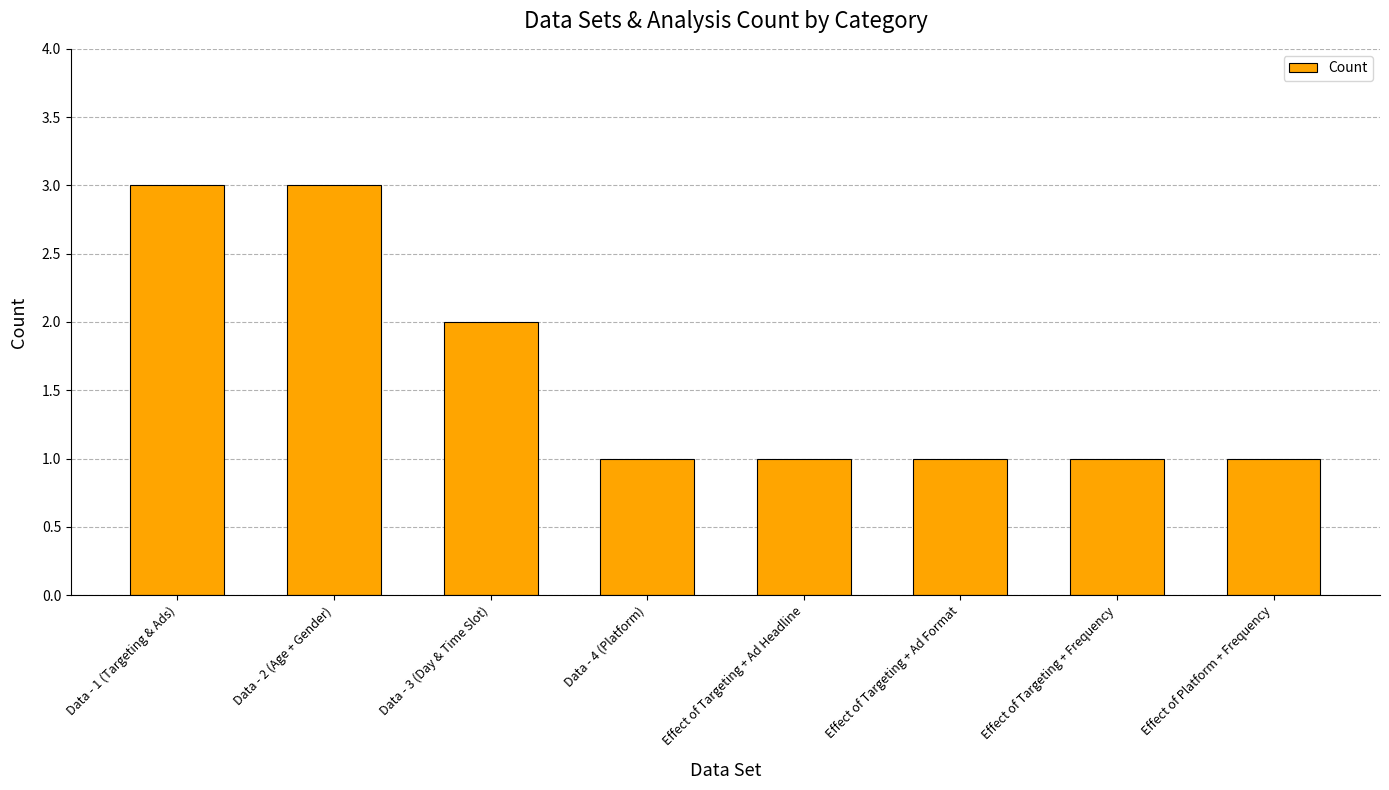

At which label is the value closest to 2?

Data - 3 (Day & Time Slot)